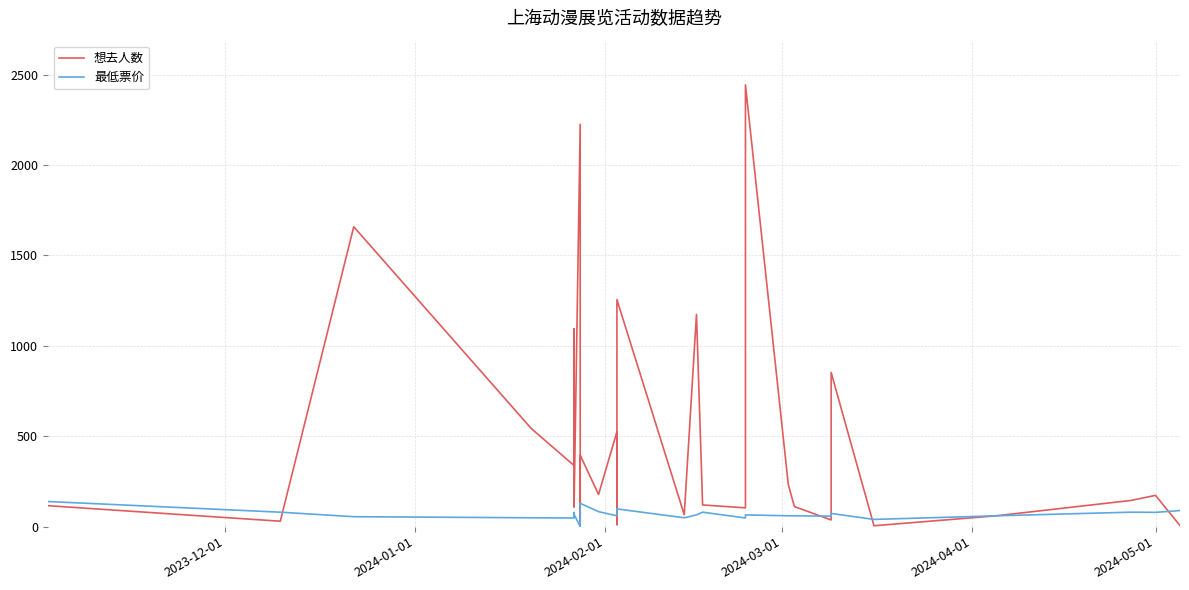

Which series has the largest total across all categories?

想去人数